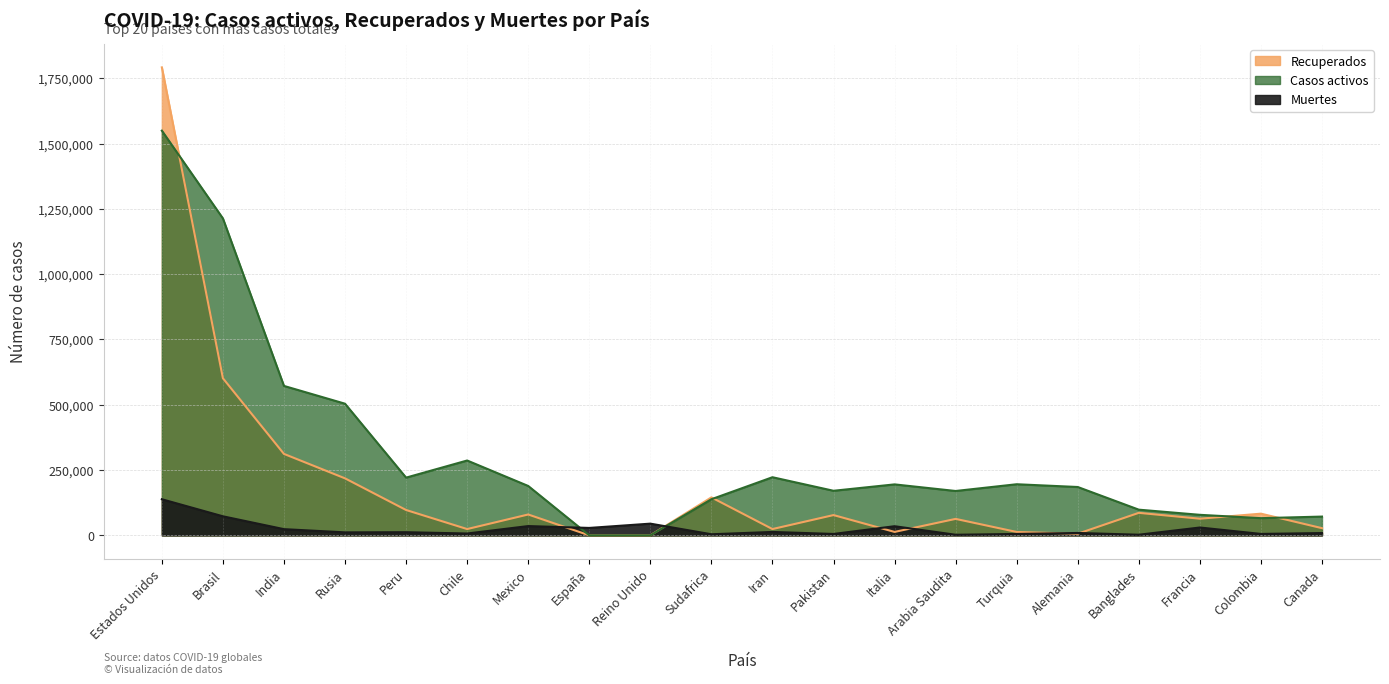

At which category does Recuperados reach its first local peak?

Mexico